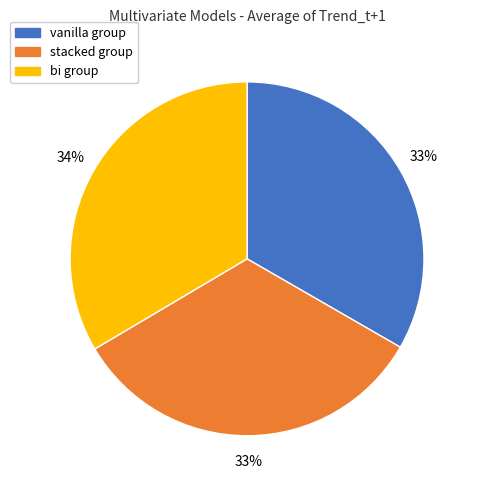

To the nearest percent, what is the average slice percentage?

33%